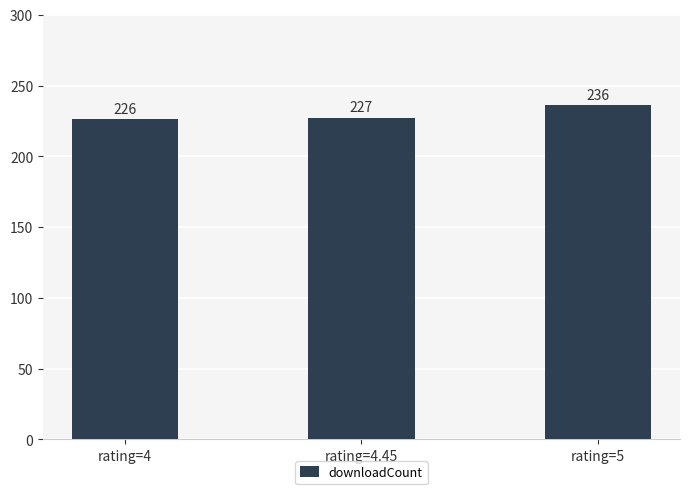

Approximately how many times larger is the value at rating=4 compared to rating=4.45?

1.0